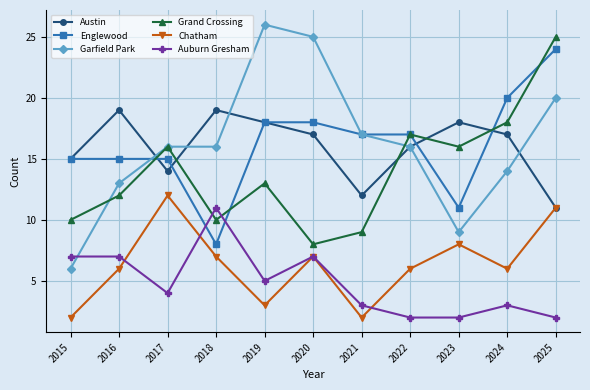

How many values in the Englewood series are below 17?

5